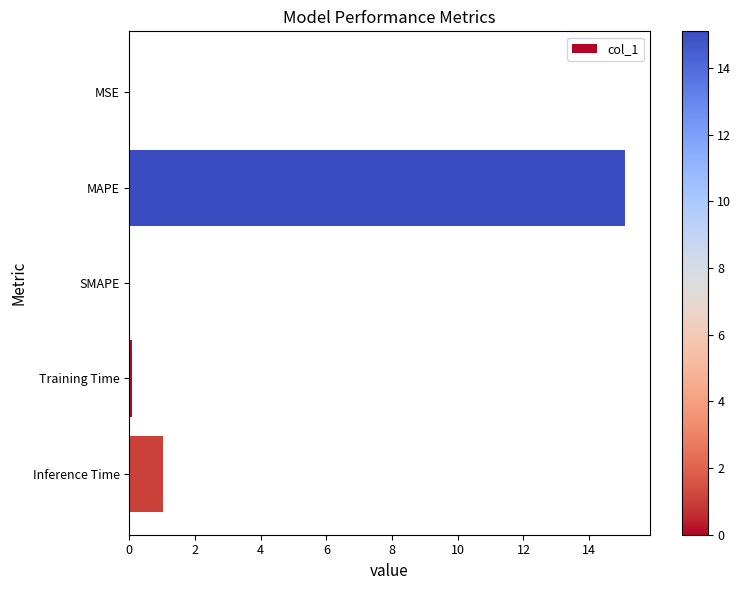

Are the bars horizontal?

Yes